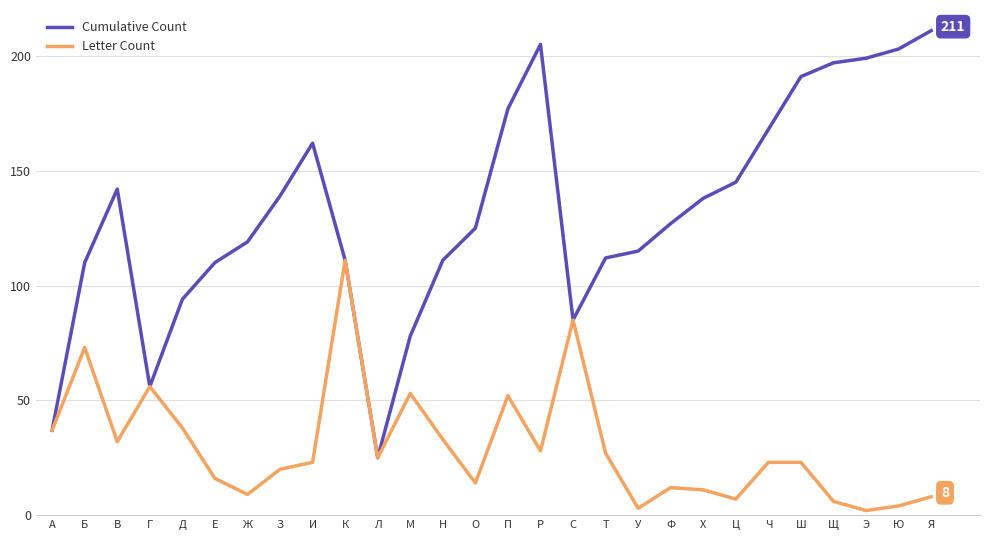

What is the sum of all Letter Count values?

831